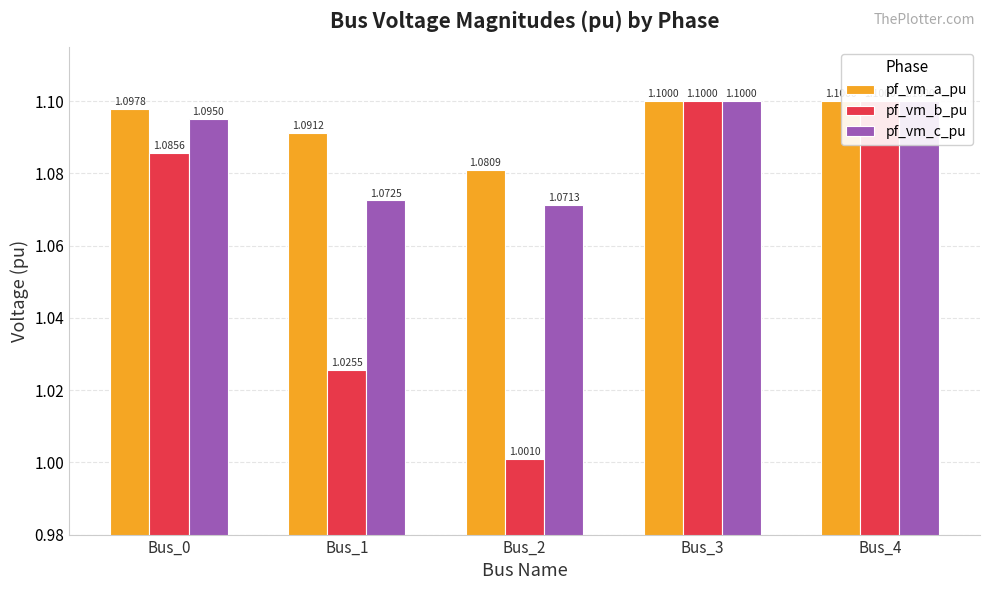

What is the total value across all series at Bus_3?

3.3